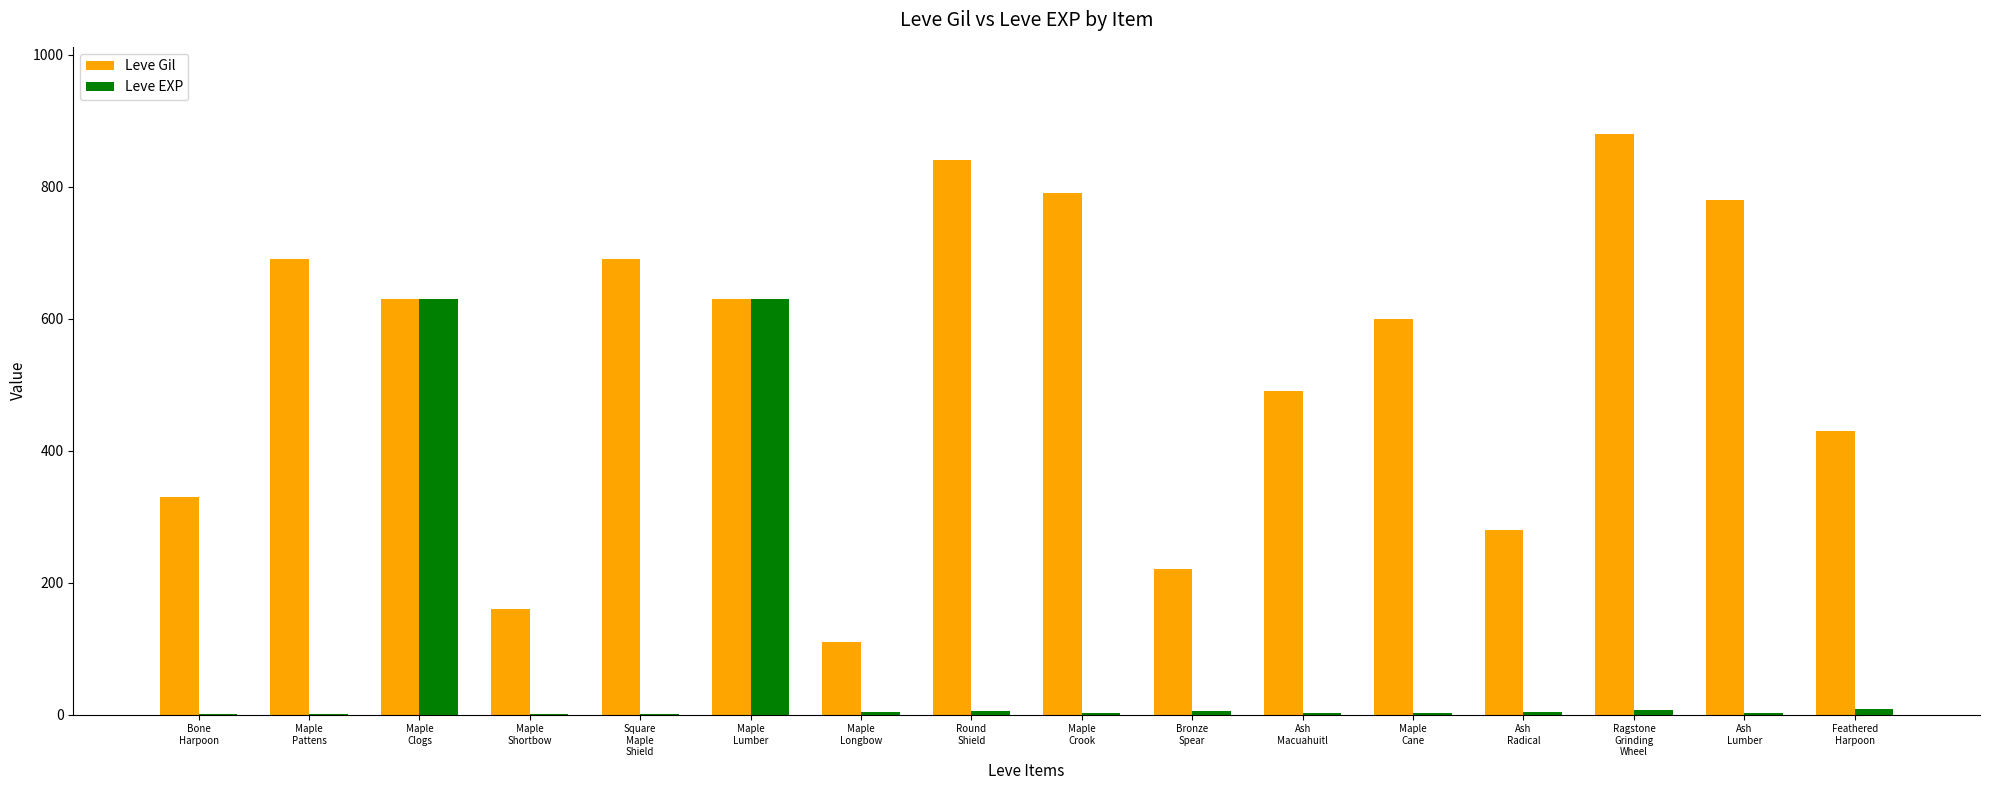

What is the highest value of the Leve EXP series?

630